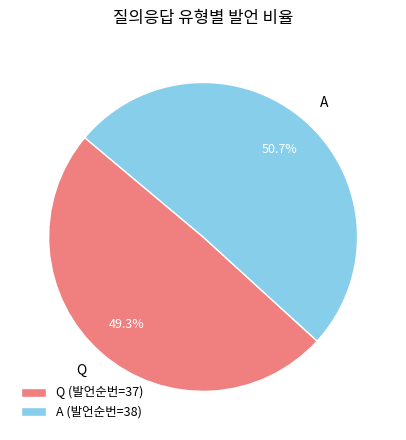

Which slice is the largest?

A